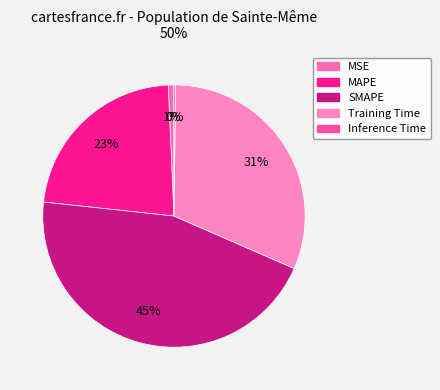

Count the number of slices in the pie.

5